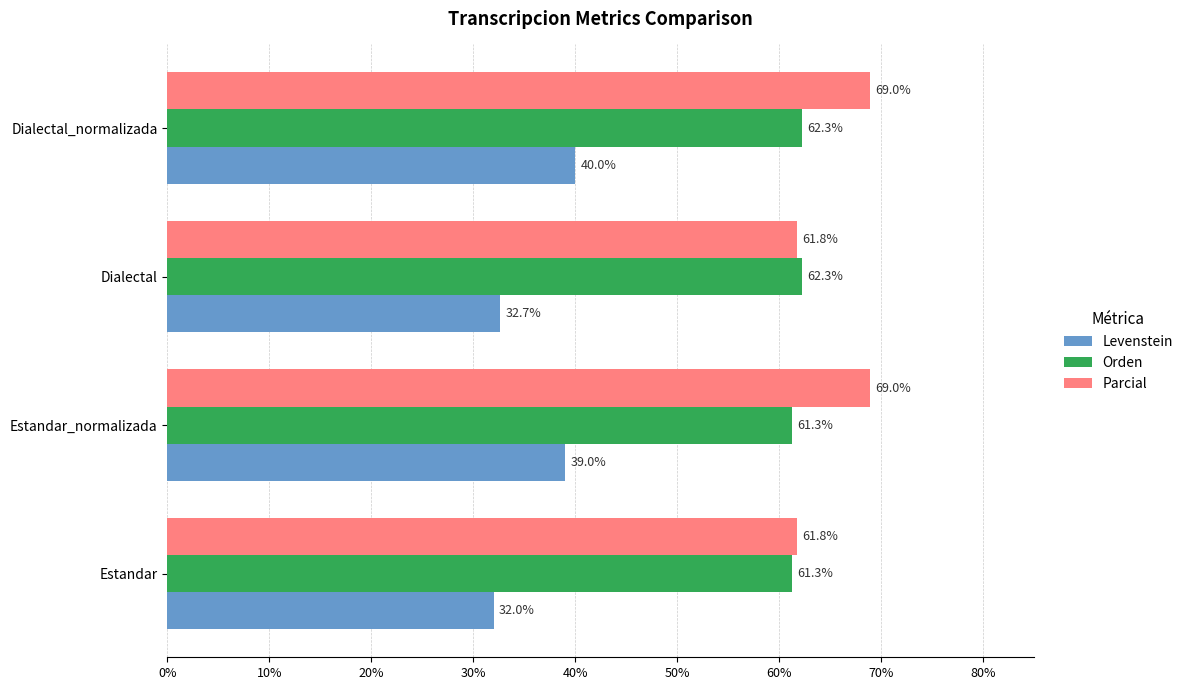

Which series has the largest range (max minus min)?

Levenstein